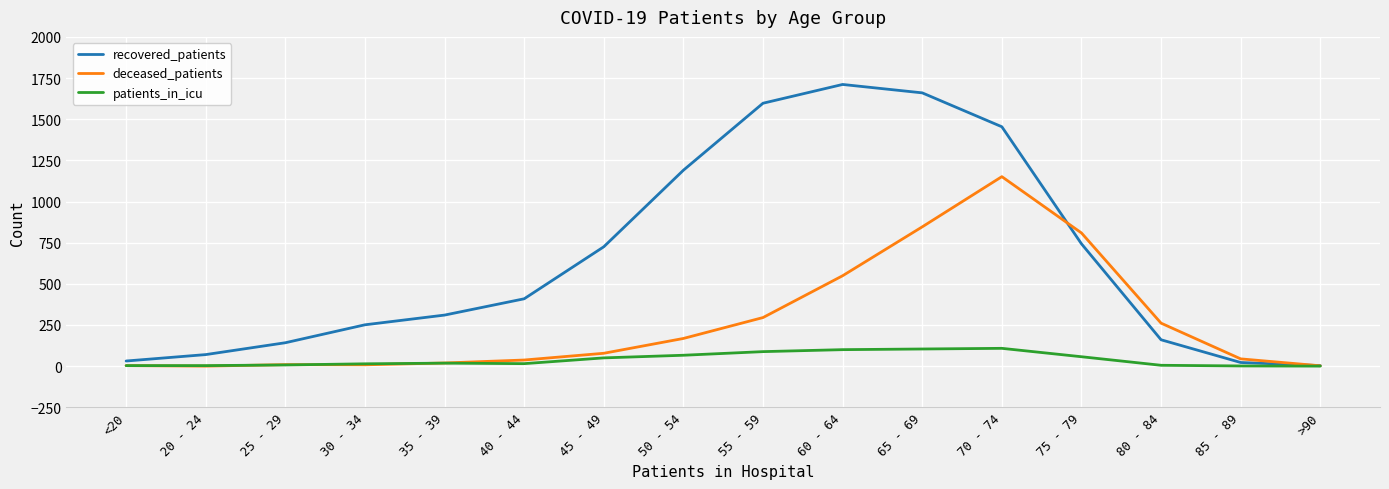

What is the difference between the deceased_patients values at 35 - 39 and 40 - 44?

18